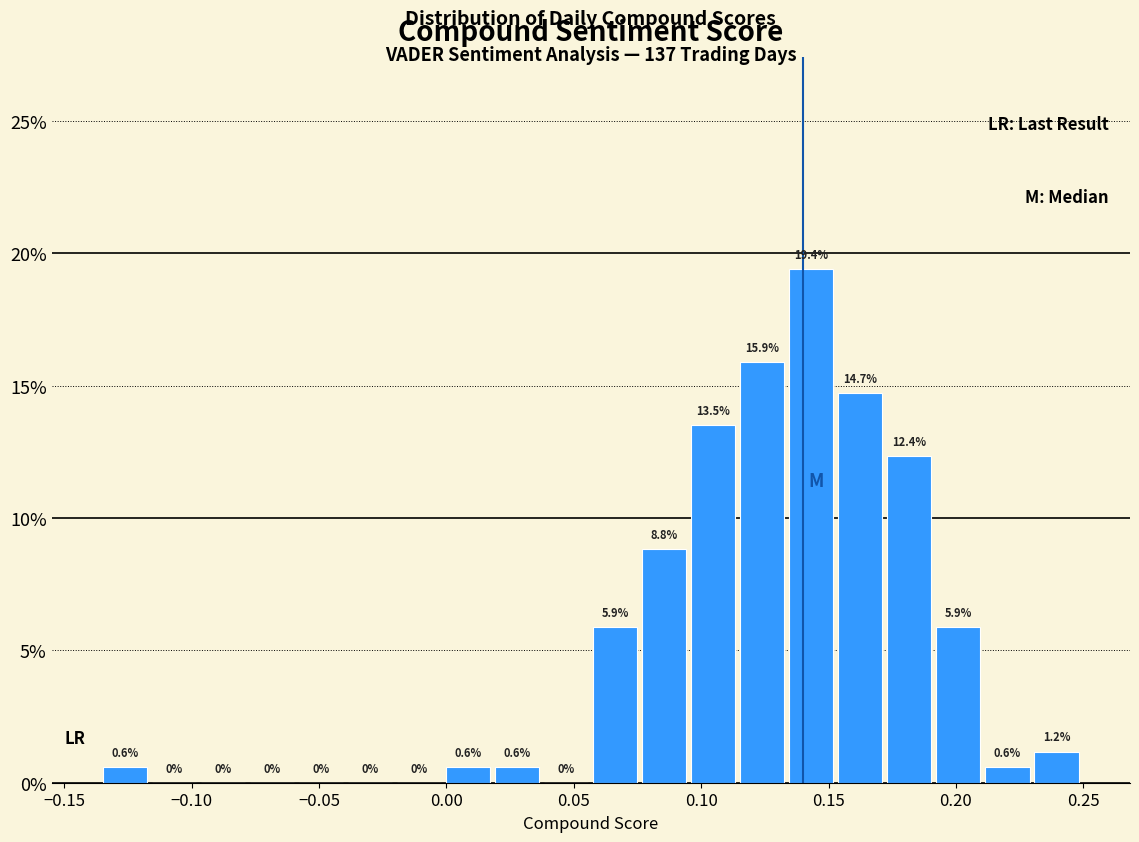

Read against the x-axis, roughly where is the centre of the tallest bar?

0.145